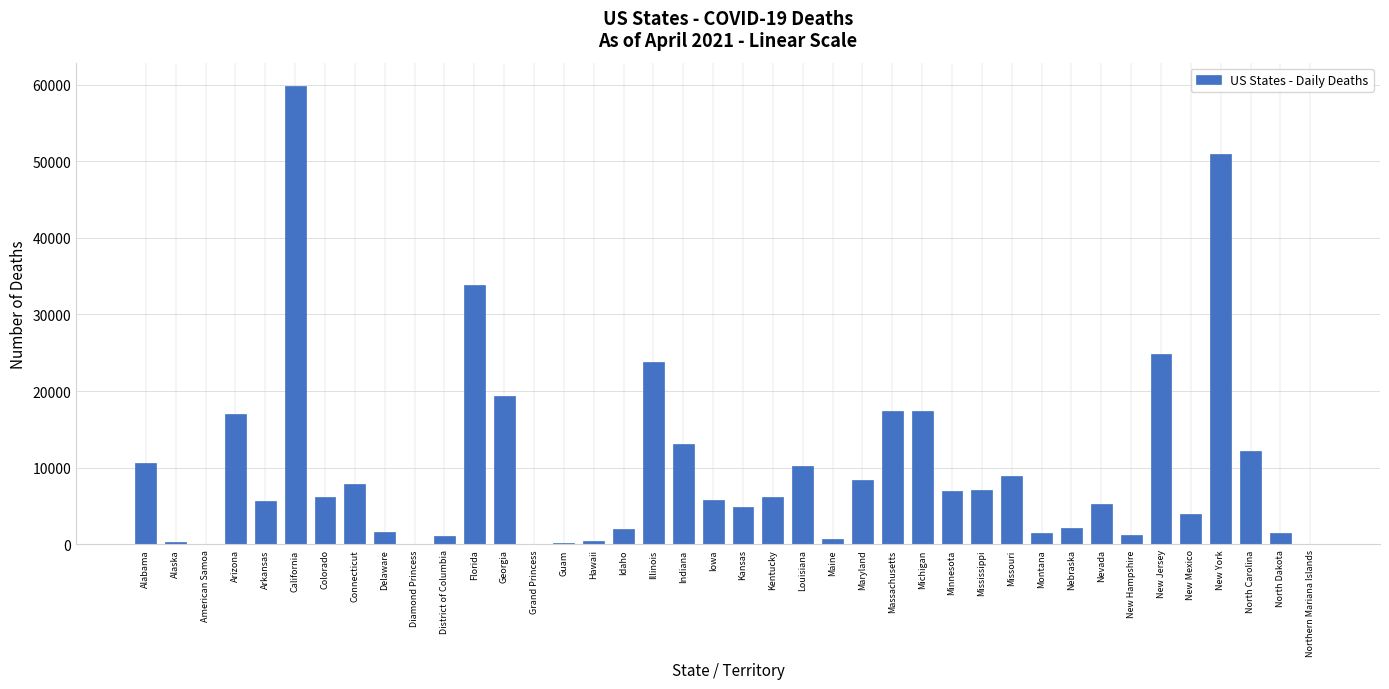

Count the number of categories in the chart.

40